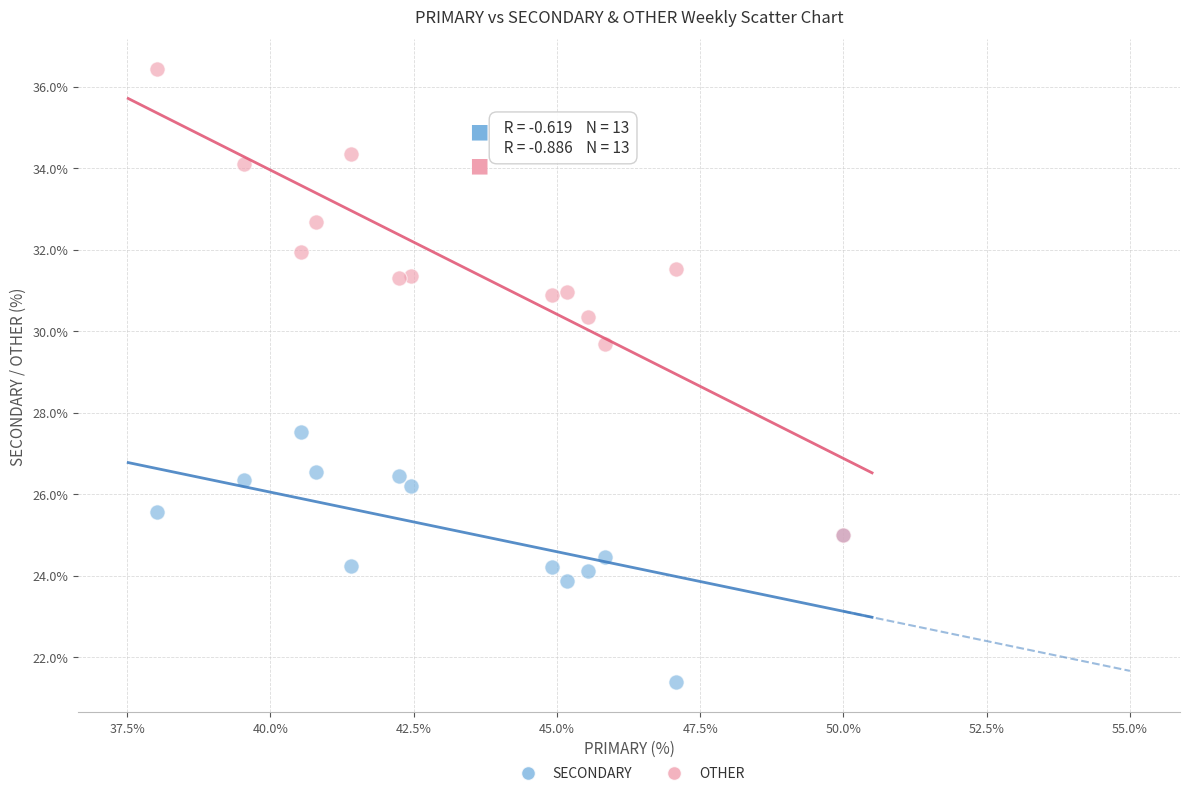

Which series has the widest spread of Y values?

OTHER